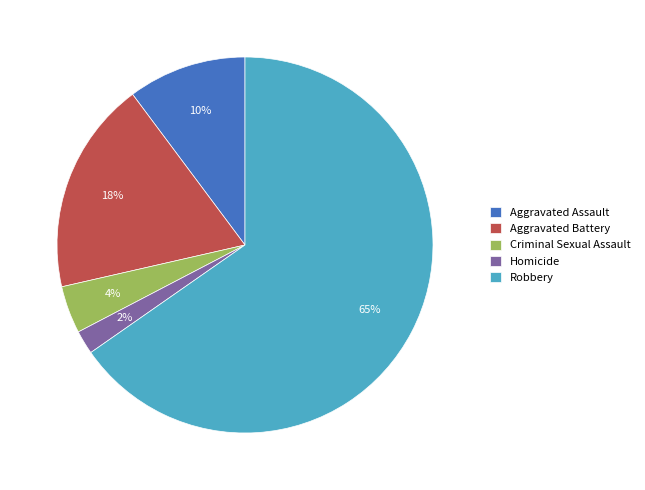

Count the number of slices in the pie.

5